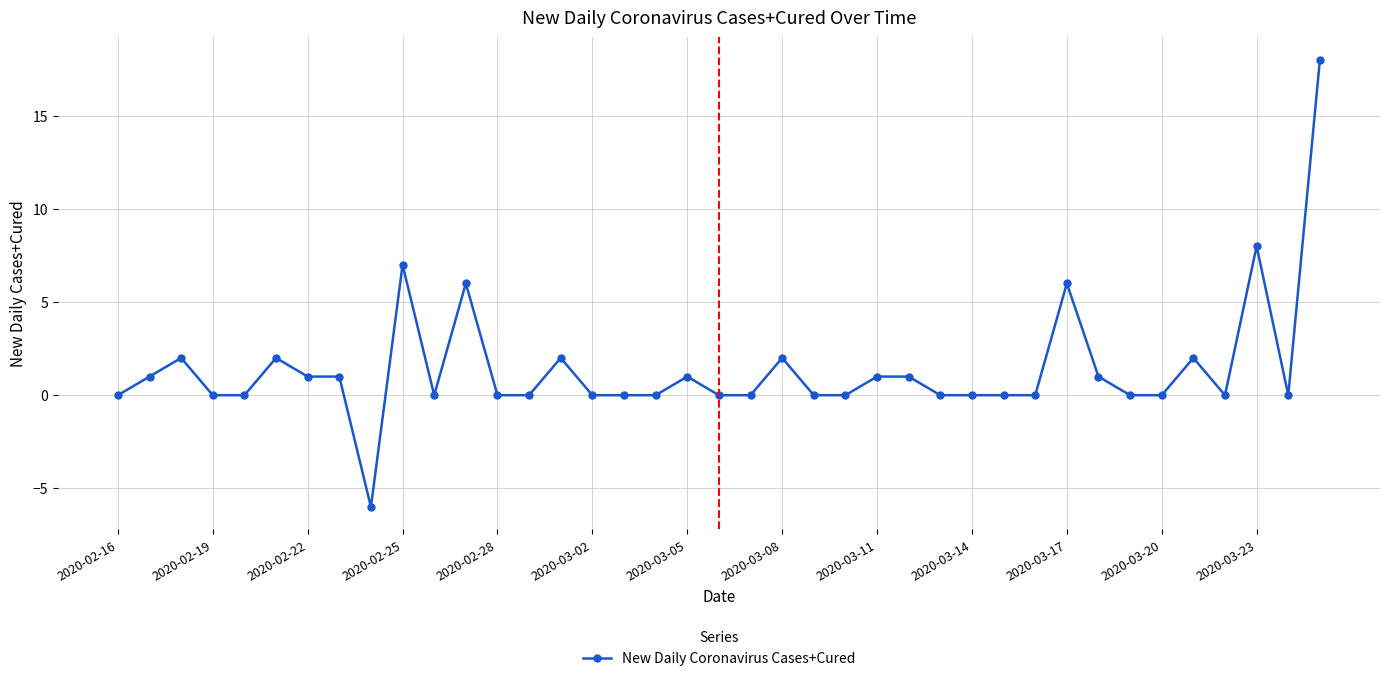

True or false: the data has more than 2 interior local peaks.

True